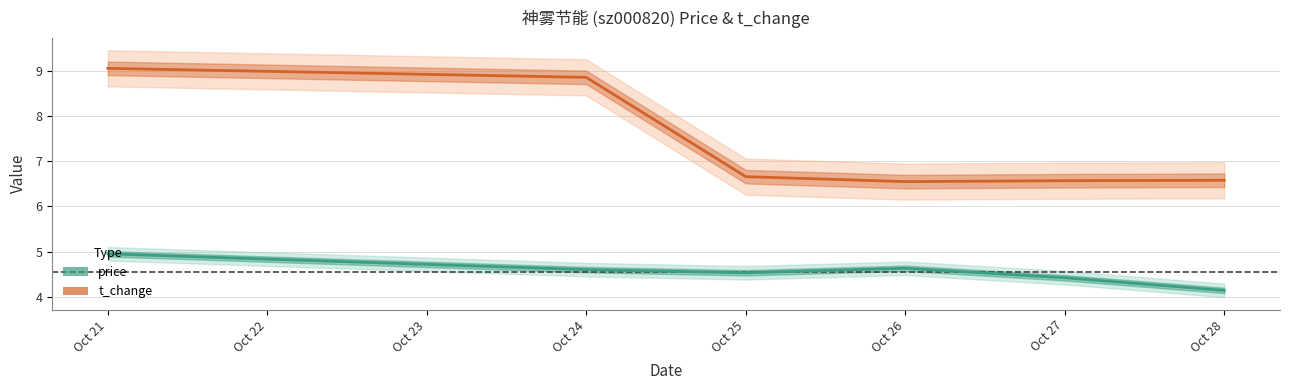

Between Oct 27 and Oct 24, which is larger?

Oct 24